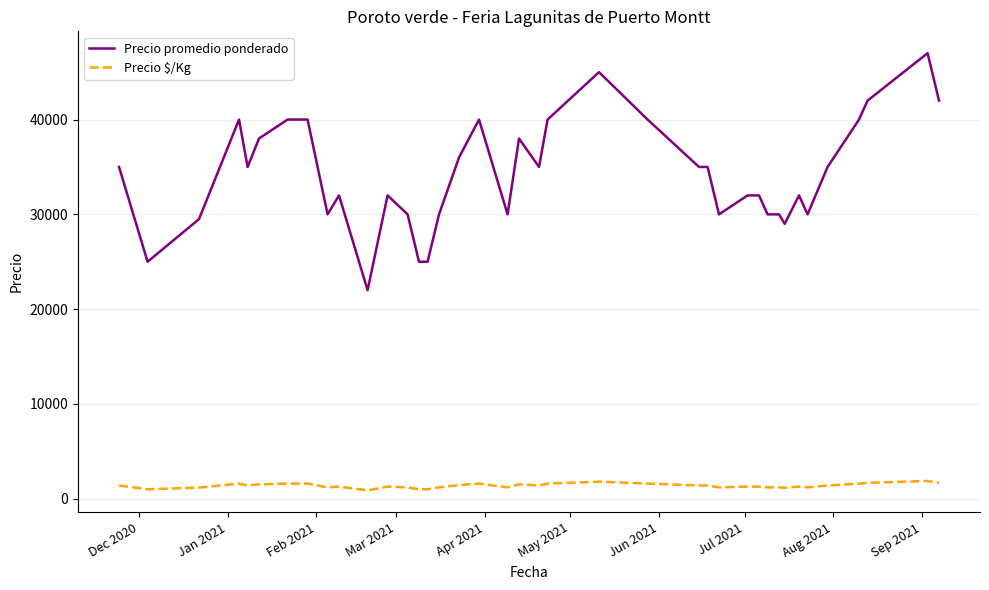

What is the maximum value for Precio $/Kg?

1880